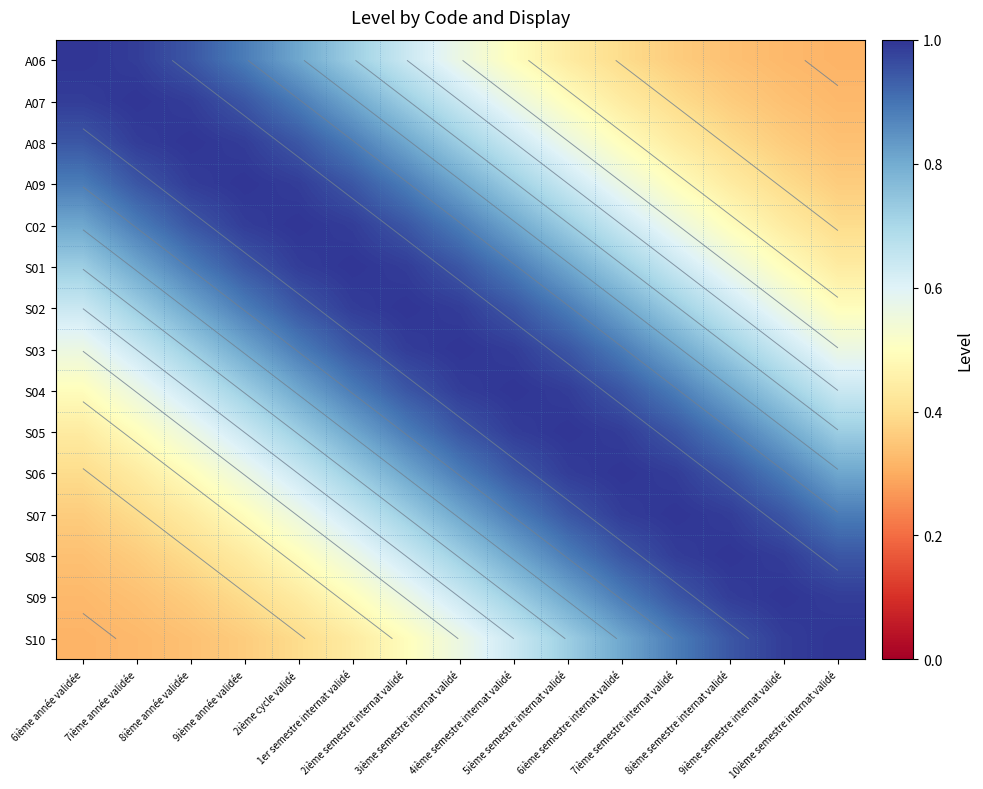

True or false: S01 has a value of 1.3 at 2ième cycle validé.

False